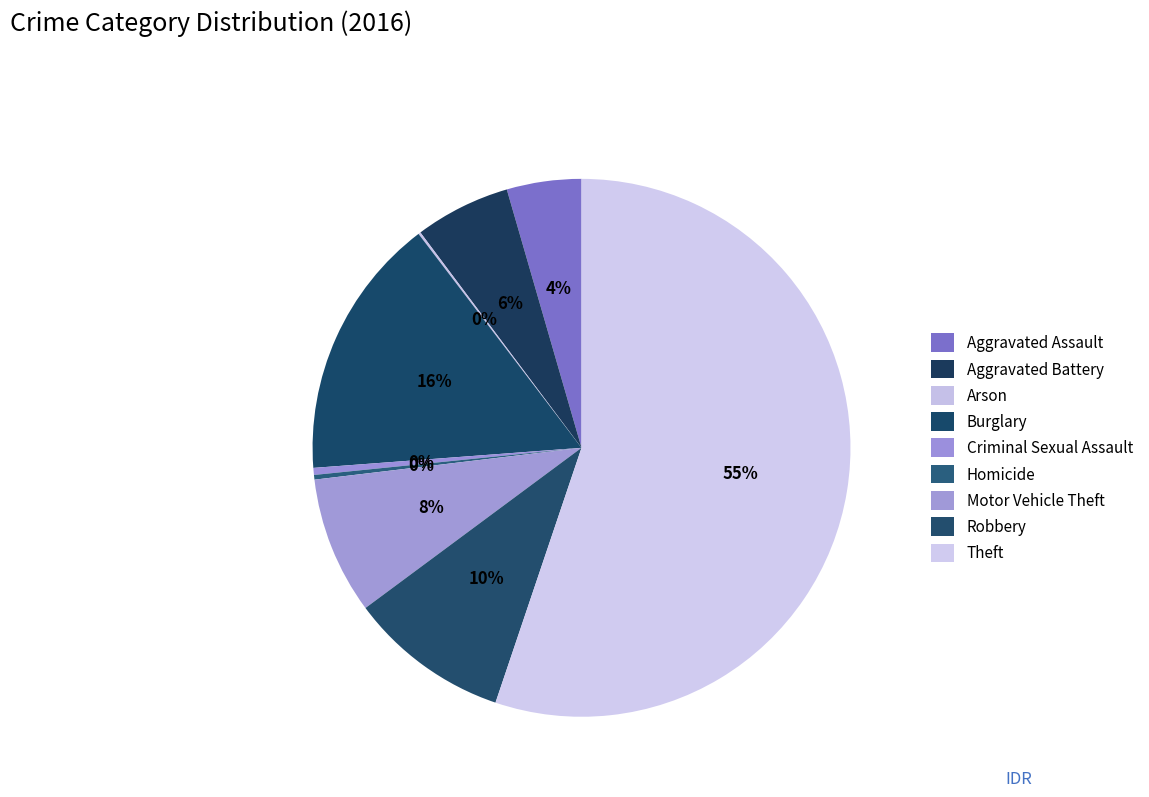

Is it true that Motor Vehicle Theft is 8% of the pie?

True